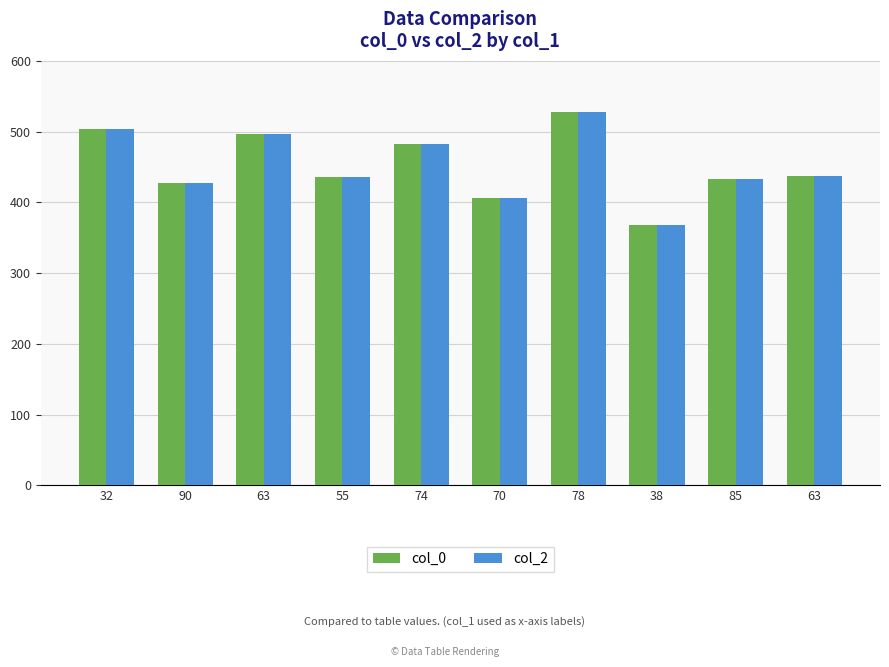

Which series has the largest total across all categories?

col_0